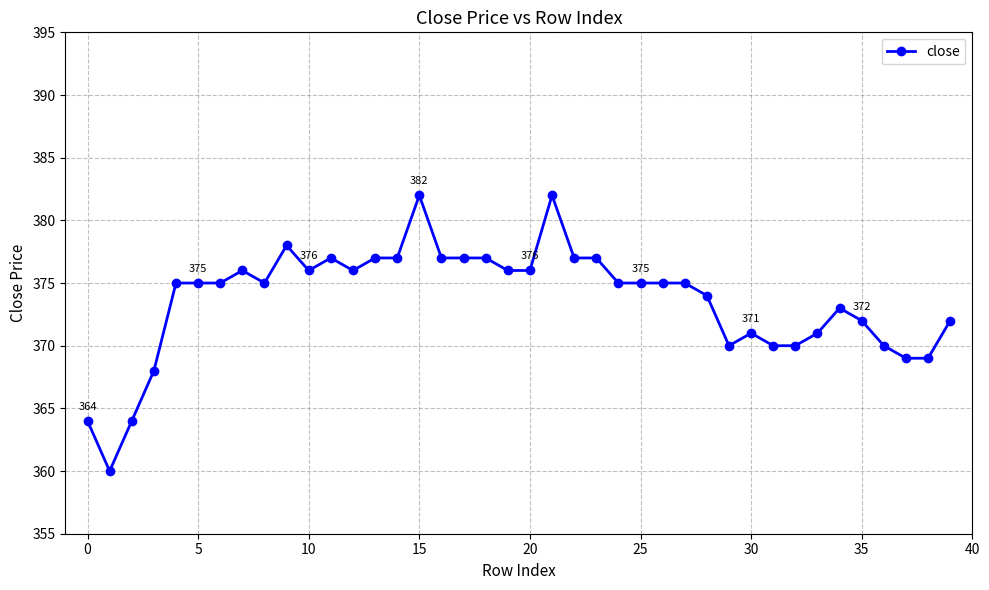

What is the sum of all values?

14945